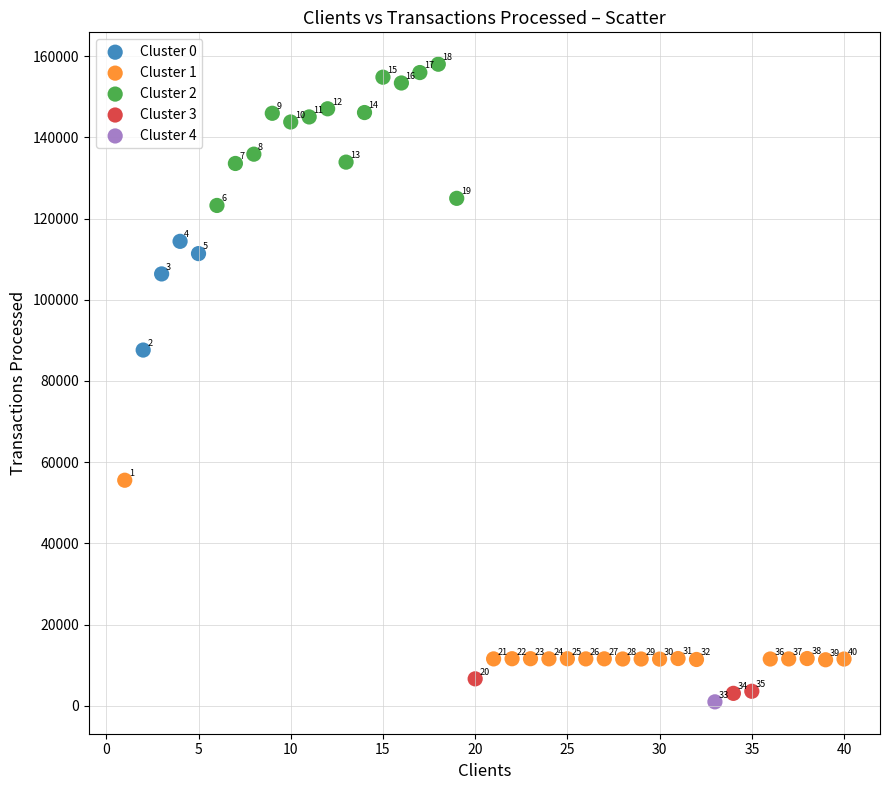

What are all the series names shown in the legend?

Cluster 0, Cluster 1, Cluster 2, Cluster 3, Cluster 4